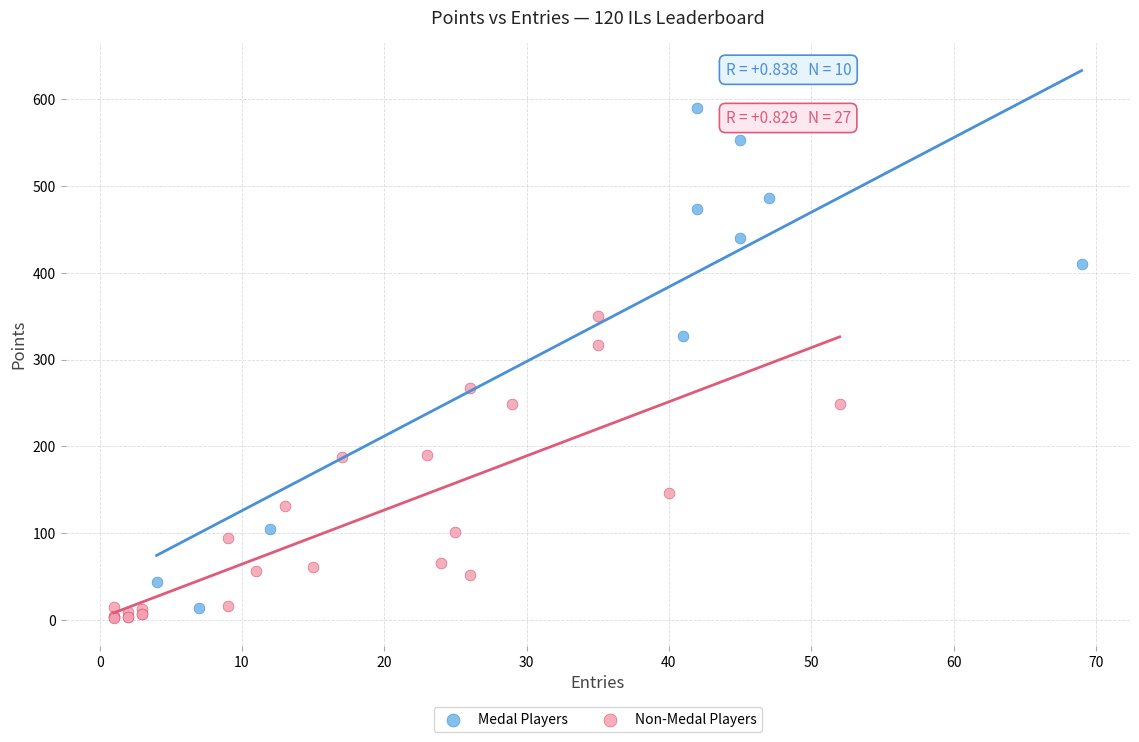

Which series has the widest spread of Y values?

Medal Players